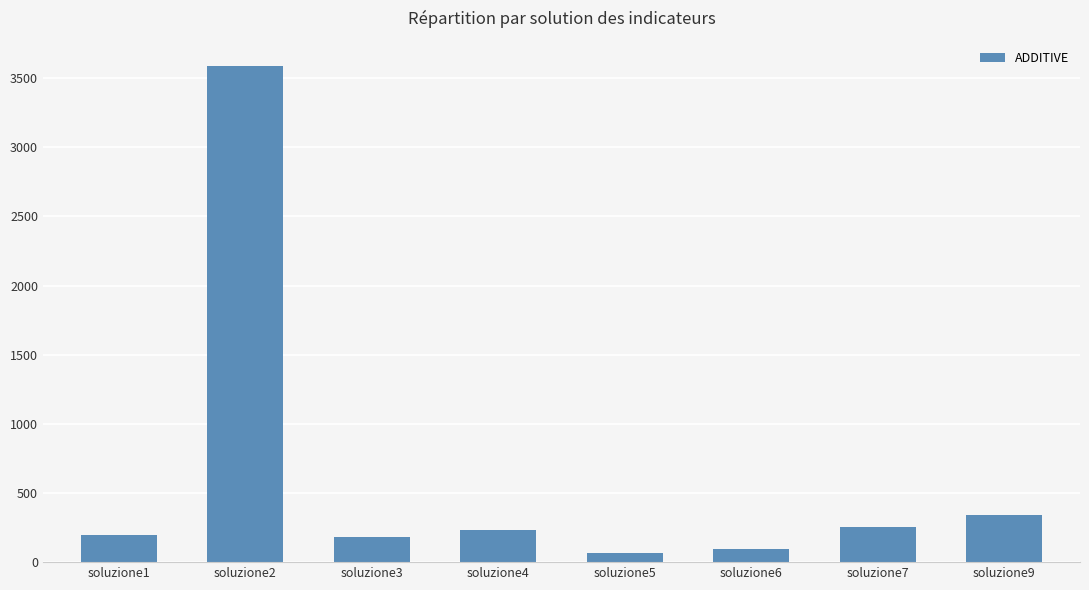

What is the average value?

620.6